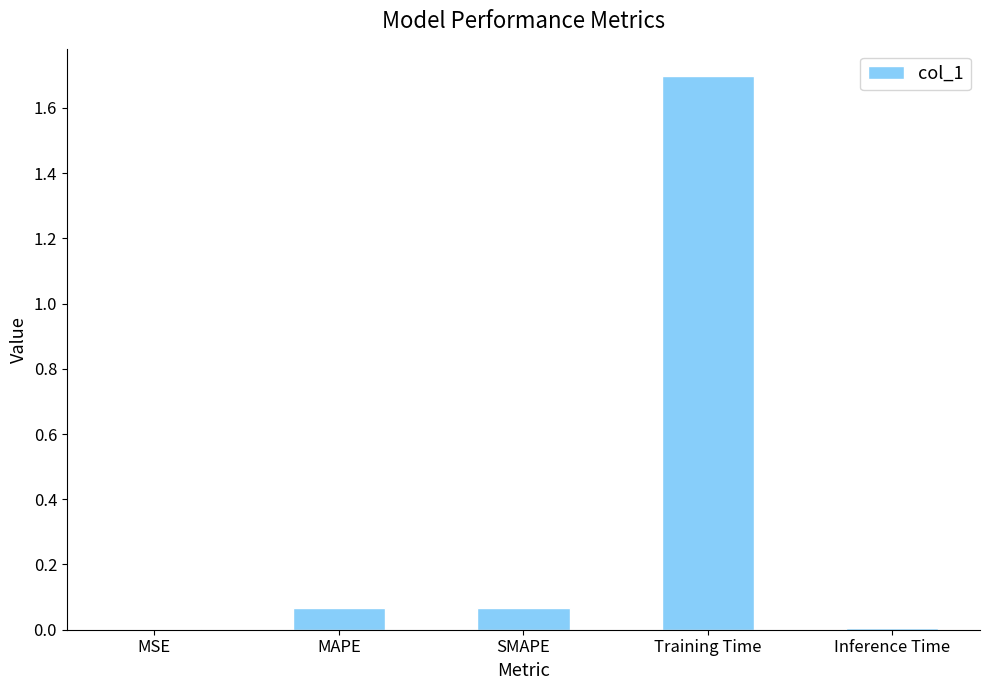

What is the sum of all values?

1.8